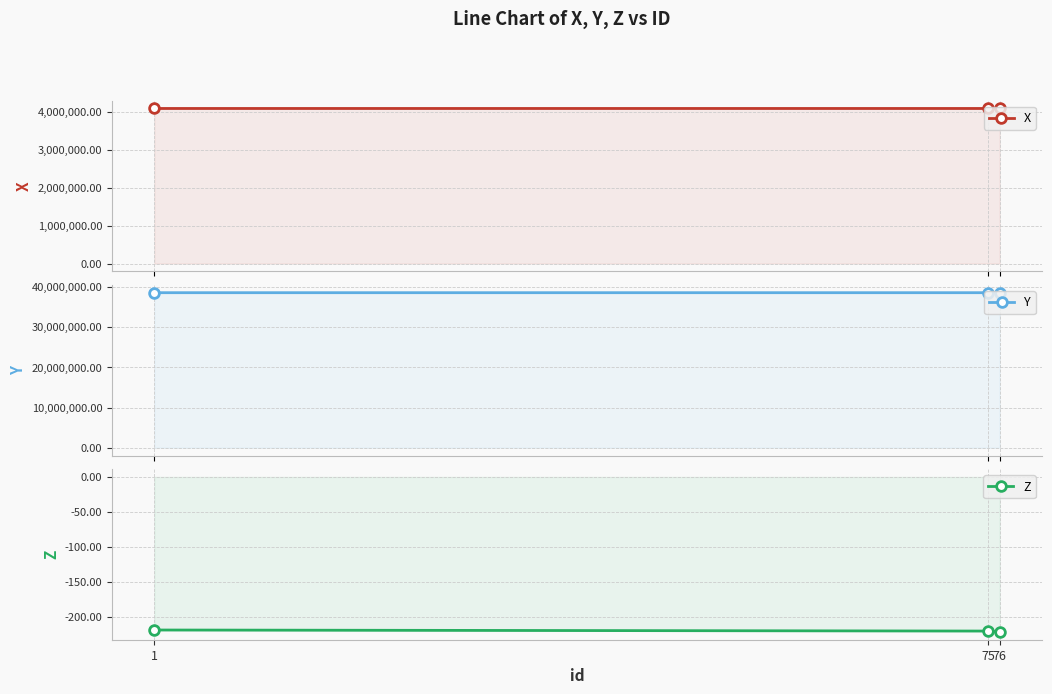

Which label corresponds to the smallest value in the chart?

76